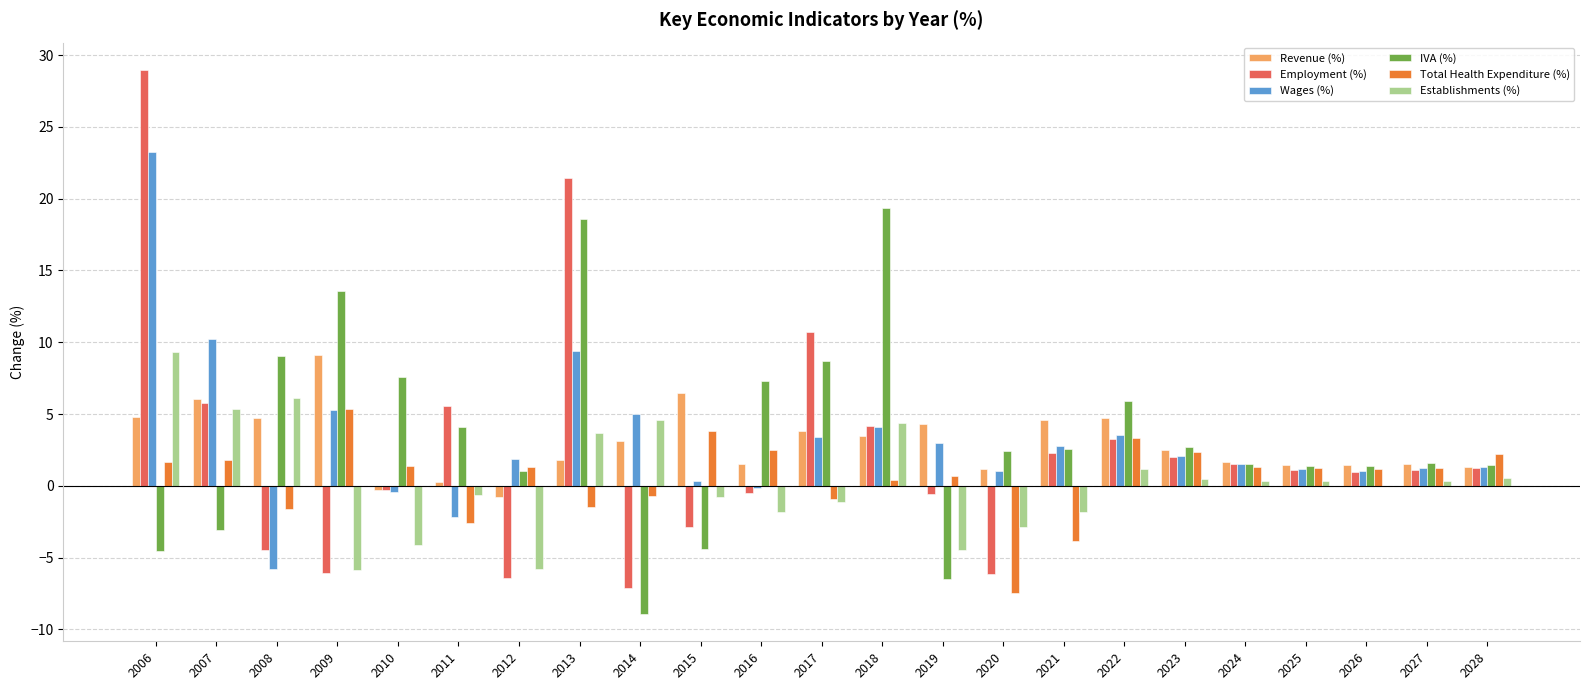

What is the difference between the IVA (%) values at 2017 and 2024?

7.1